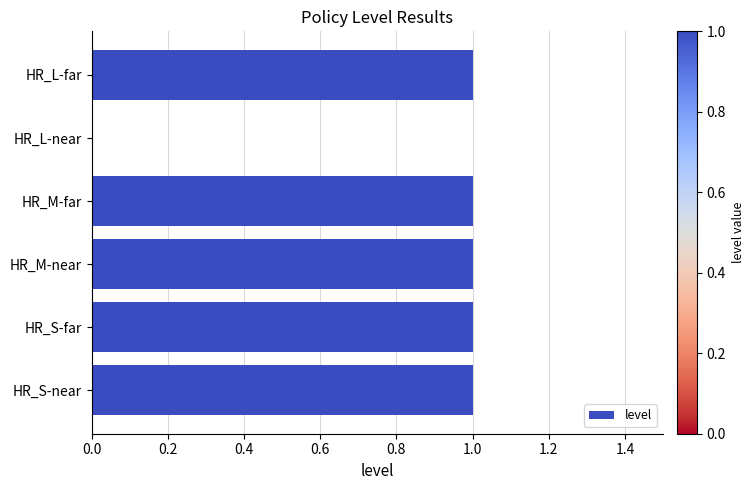

Reading bottom to top, list all the values displayed in this chart.

HR_S-near=1	HR_S-far=1	HR_M-near=1	HR_M-far=1	HR_L-near=0	HR_L-far=1